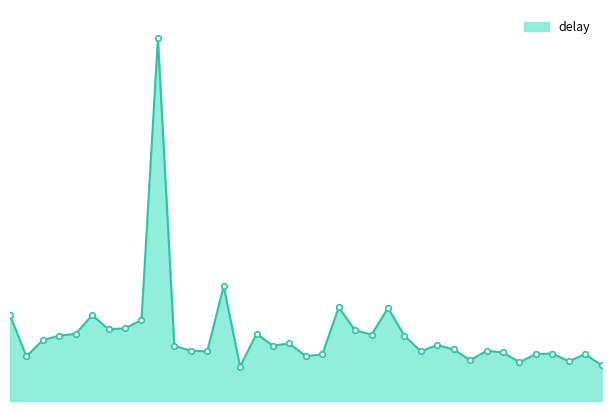

Does the chart have visible grid lines?

No